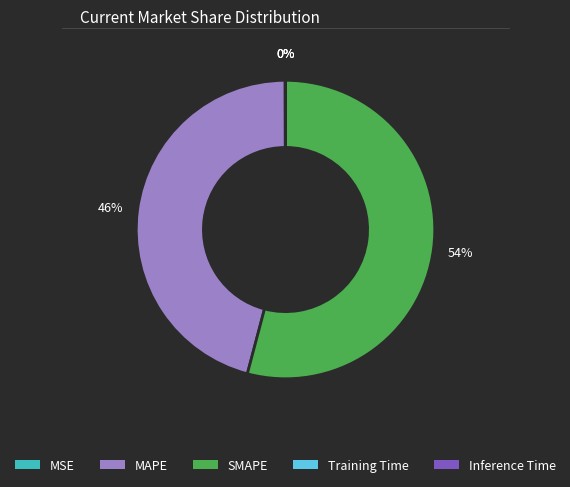

What is the largest slice in the pie chart?

SMAPE